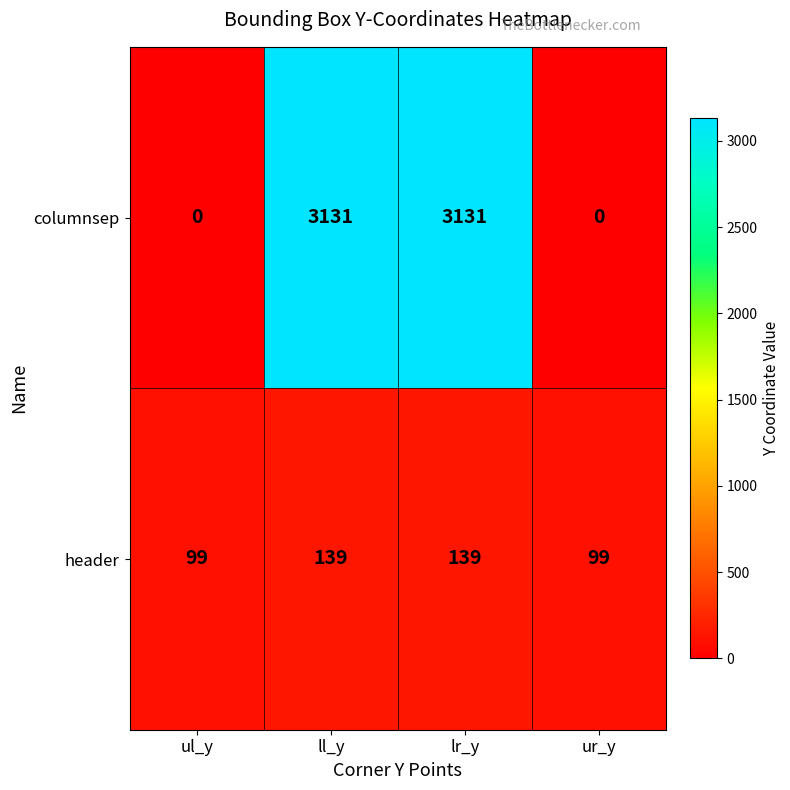

Which series has the largest total across all categories?

columnsep